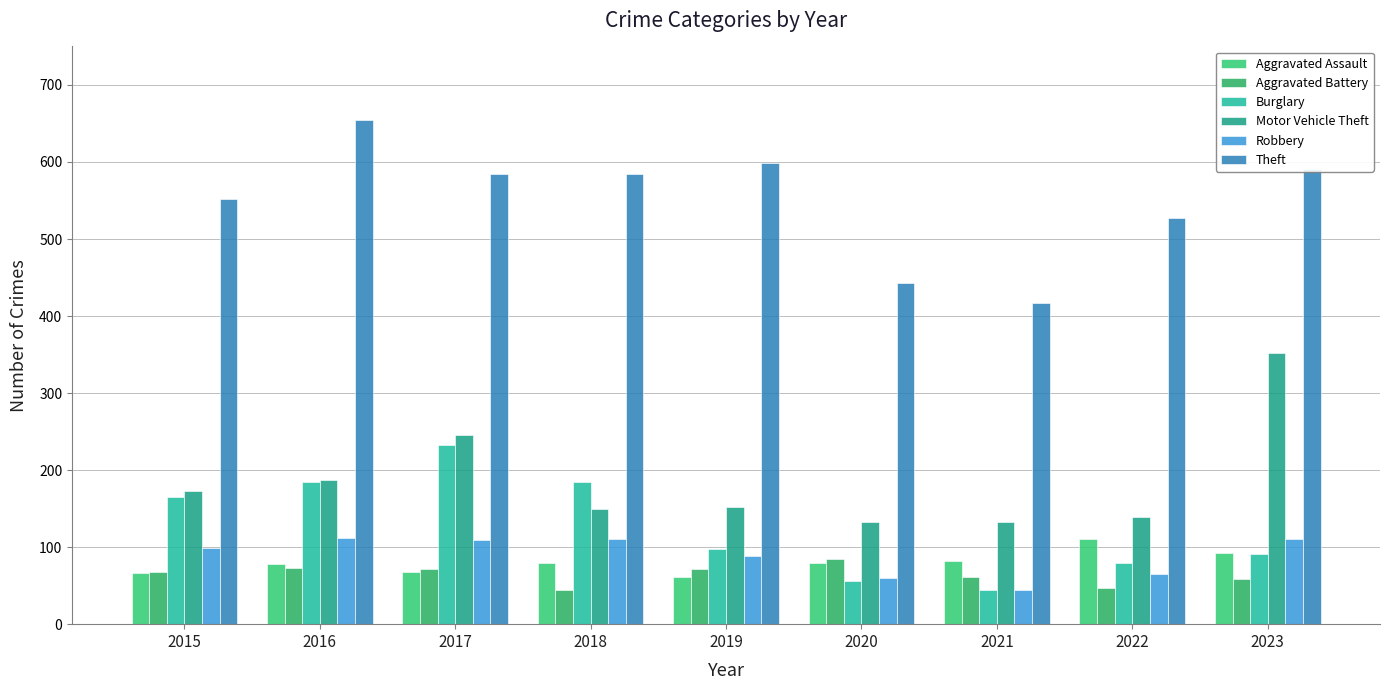

Which series has the largest total across all categories?

Theft